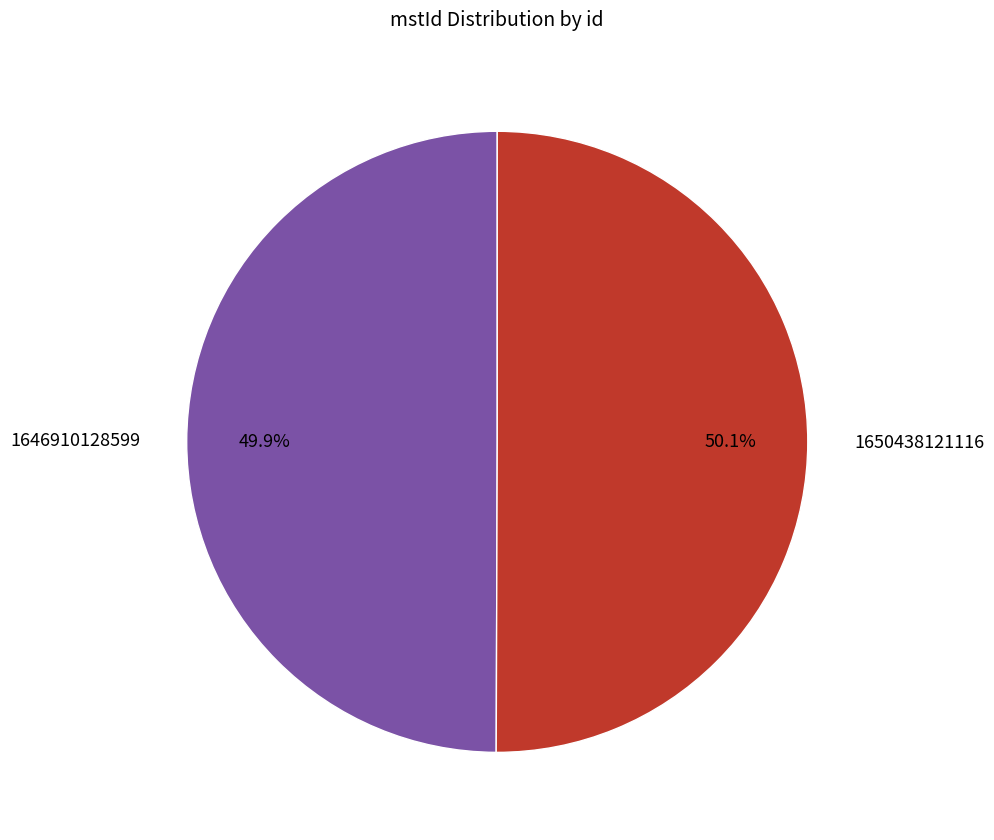

What percentage is NOT represented by 1650438121116?

49.9%